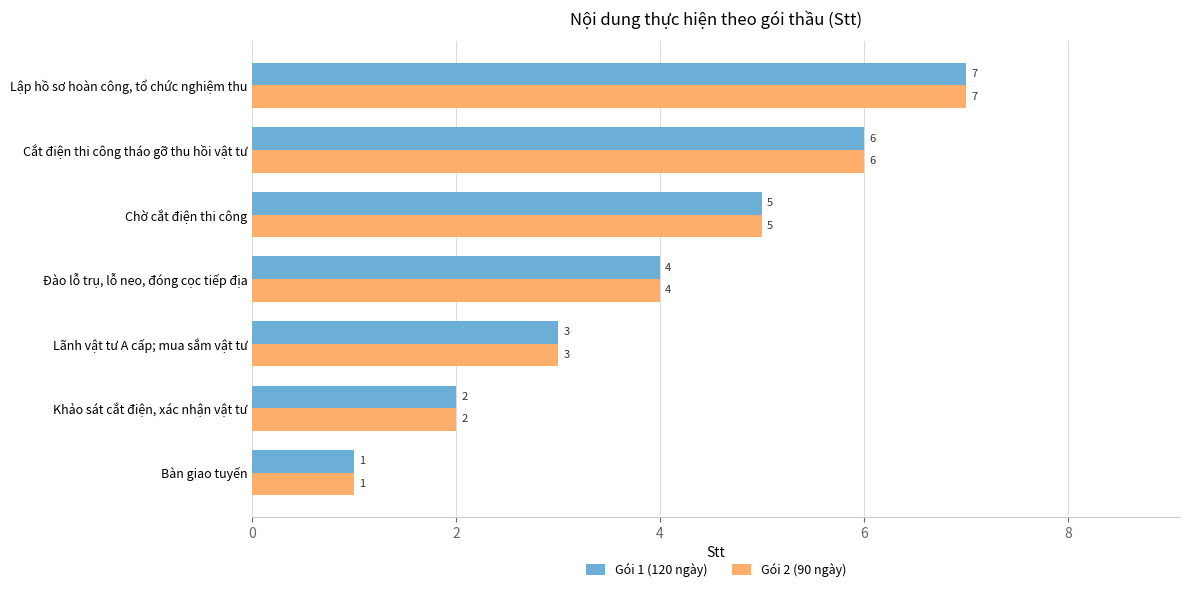

What is the sum of the Gói 1 (120 ngày) values at Cắt điện thi công tháo gỡ thu hồi vật tư and Đào lỗ trụ, lỗ neo, đóng cọc tiếp địa?

10